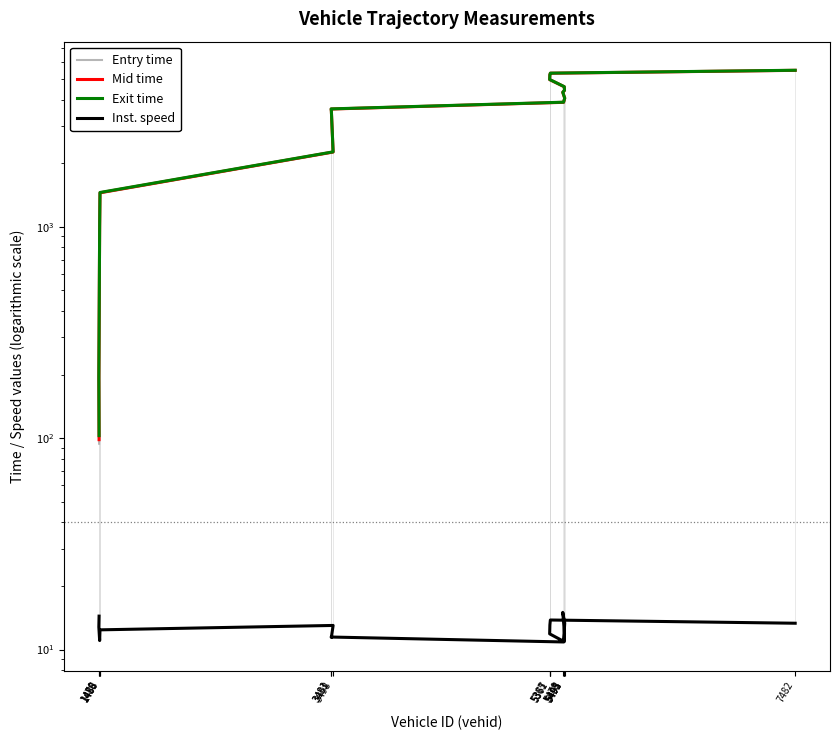

Which has a higher value, 5478 or 5367?

5367